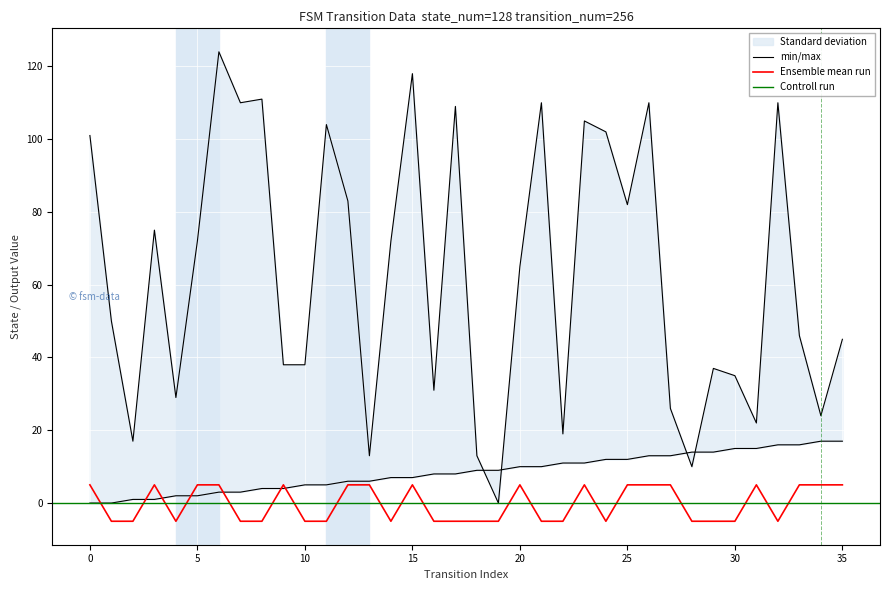

What is the sum of the output_symbol values at 19 and 14?

-10